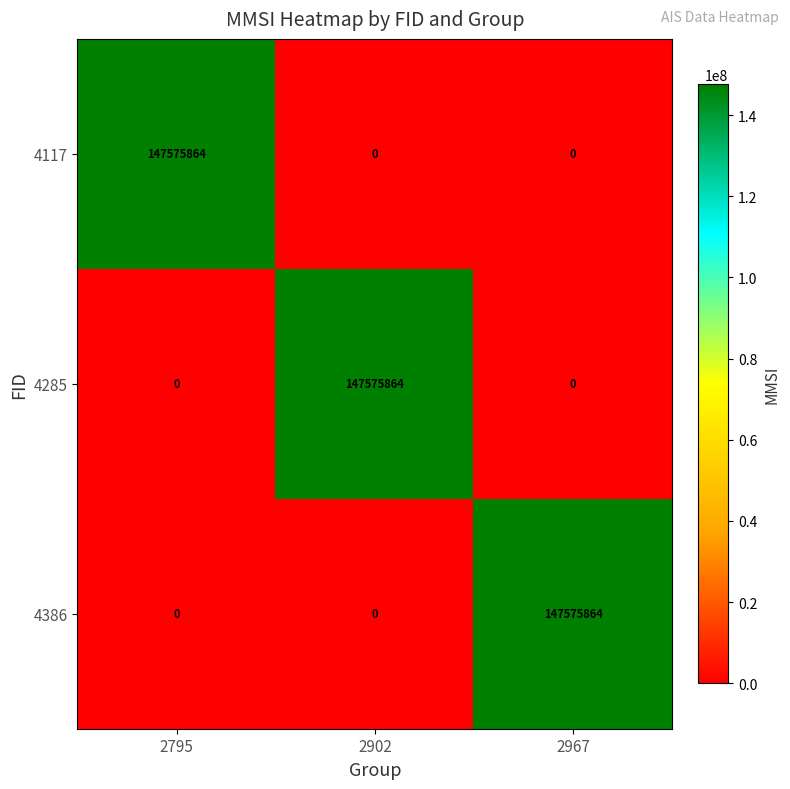

How many series are shown in this chart?

3